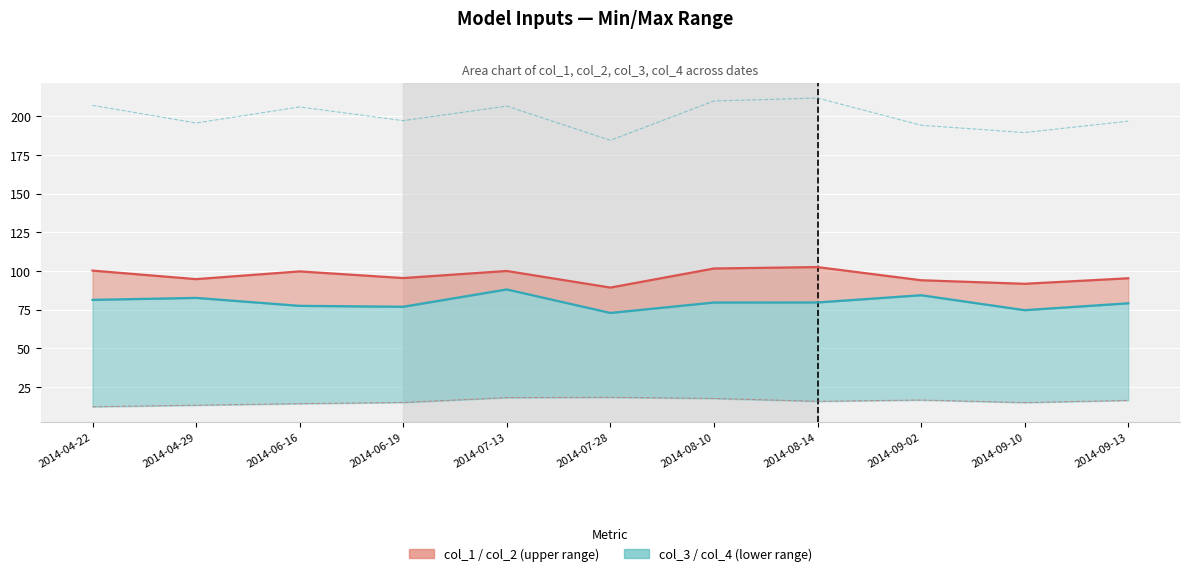

Reading left to right, extract all data points from this chart.

col_1: 100.3	94.8	99.8	95.5	100.0	89.3	101.6	102.5	94.0	91.8	95.3
col_3: 81.4	82.6	77.5	76.9	88.1	72.9	79.7	79.7	84.4	74.7	79.2
col_2: 12.4	13.4	14.4	15.2	18.3	18.4	17.7	15.9	16.7	15.1	16.5
col_4: 207.0	195.6	205.9	197.1	206.5	184.4	209.8	211.7	194.1	189.4	196.7